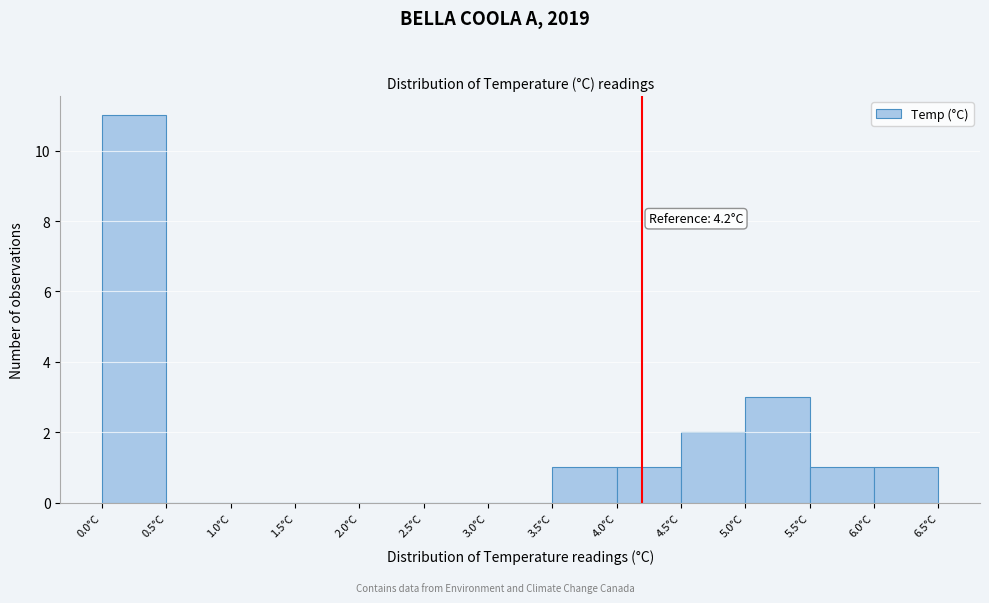

Over which range of the x-axis is the bar tallest?

0.0 to 0.5